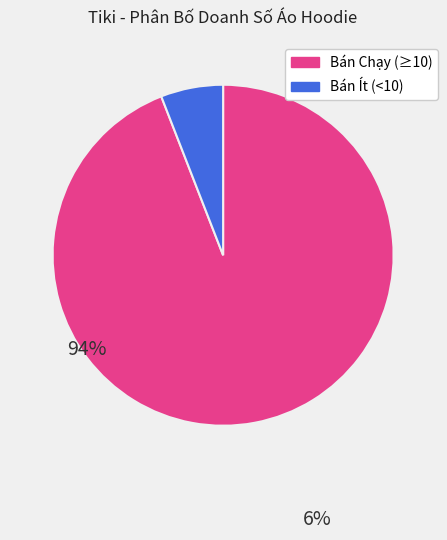

Does any single category account for the majority?

Yes